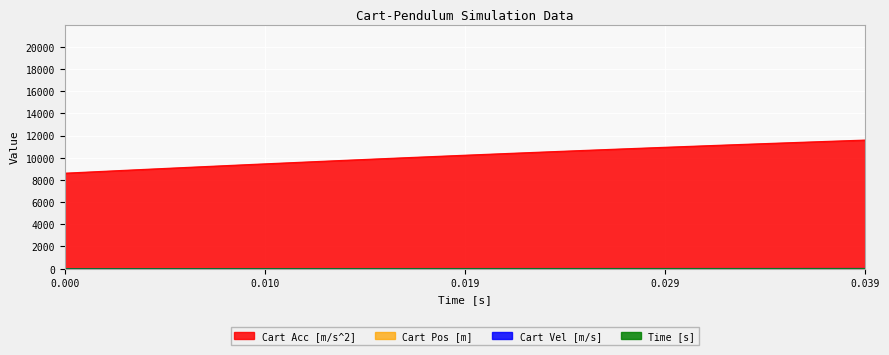

Reading left to right, extract all data points from this chart.

Cart Pos [m]: 1.0	1.0	1.1	1.1	1.1	1.2	1.2	1.3	1.3	1.3	1.4	1.4	1.5	1.5	1.6	1.6	1.7	1.7	1.8	1.8	1.9	1.9	2.0	2.1	2.1	2.2	2.2	2.3	2.4	2.4	2.5	2.6	2.6	2.7	2.8	2.8	2.9	3.0	3.1	3.1
Cart Vel [m/s]: 9.0	9.2	9.5	9.7	9.9	10.1	10.4	10.6	10.8	11.0	11.3	11.5	11.8	12.0	12.2	12.5	12.7	13.0	13.2	13.5	13.8	14.0	14.3	14.5	14.8	15.1	15.3	15.6	15.9	16.1	16.4	16.7	17.0	17.2	17.5	17.8	18.1	18.4	18.7	19.0
Cart Acc [m/s^2]: 8607.9	8697.0	8785.5	8873.4	8960.6	9047.1	9133.0	9218.3	9302.9	9386.9	9470.2	9552.8	9634.8	9716.1	9796.7	9876.7	9956.0	10034.7	10112.7	10190.0	10266.6	10342.6	10417.9	10492.5	10566.5	10639.7	10712.4	10784.3	10855.5	10926.1	10996.0	11065.2	11133.8	11201.7	11268.9	11335.4	11401.3	11466.5	11531.0	11594.8
Time [s]: 0.0	0.3	0.6	0.9	1.2	1.5	1.8	2.1	2.4	2.7	3.0	3.3	3.6	3.9	4.2	4.5	4.8	5.1	5.4	5.7	6.0	6.3	6.6	6.9	7.2	7.5	7.8	8.1	8.4	8.7	9.0	9.3	9.6	9.9	10.2	10.5	10.8	11.1	11.4	11.7